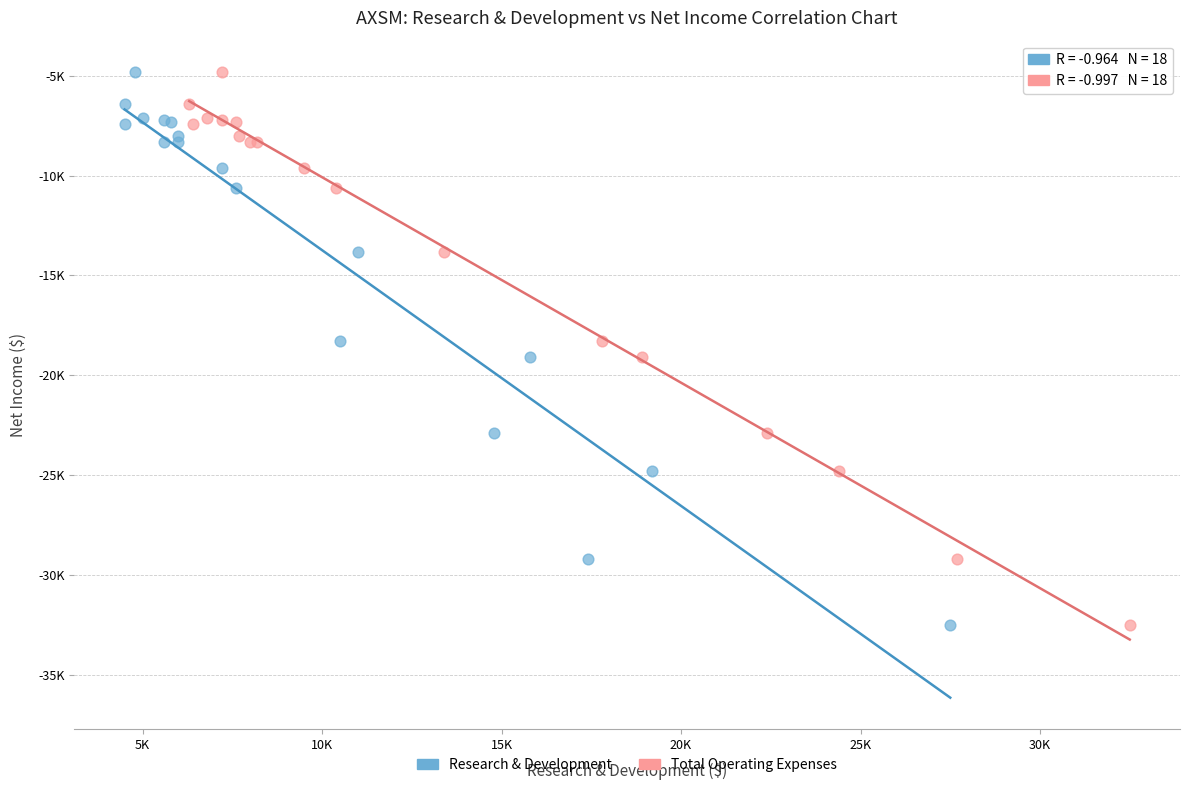

What are all the series names shown in the legend?

Research & Development, Total Operating Expenses